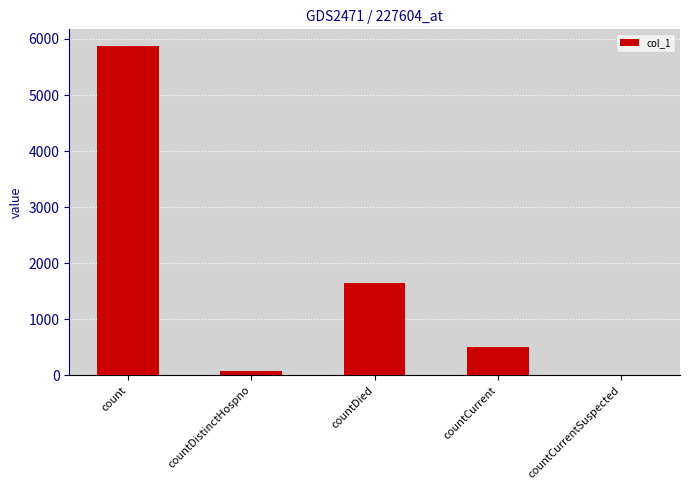

Which label corresponds to the largest value in the chart?

count